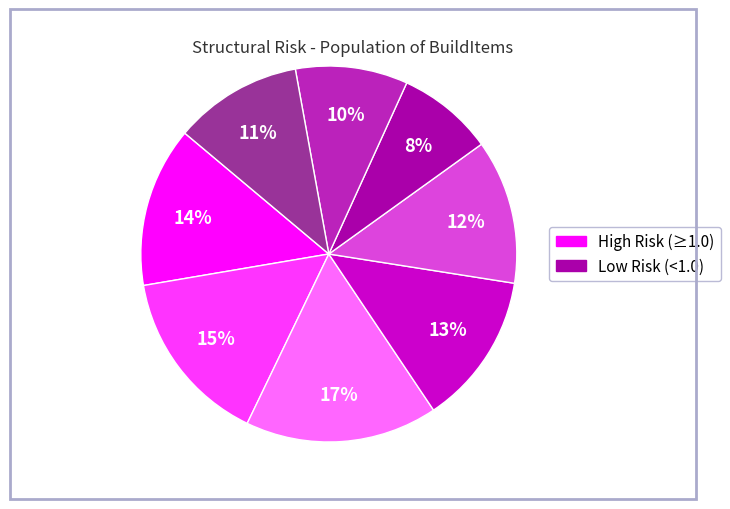

Is there a majority slice in this chart?

No